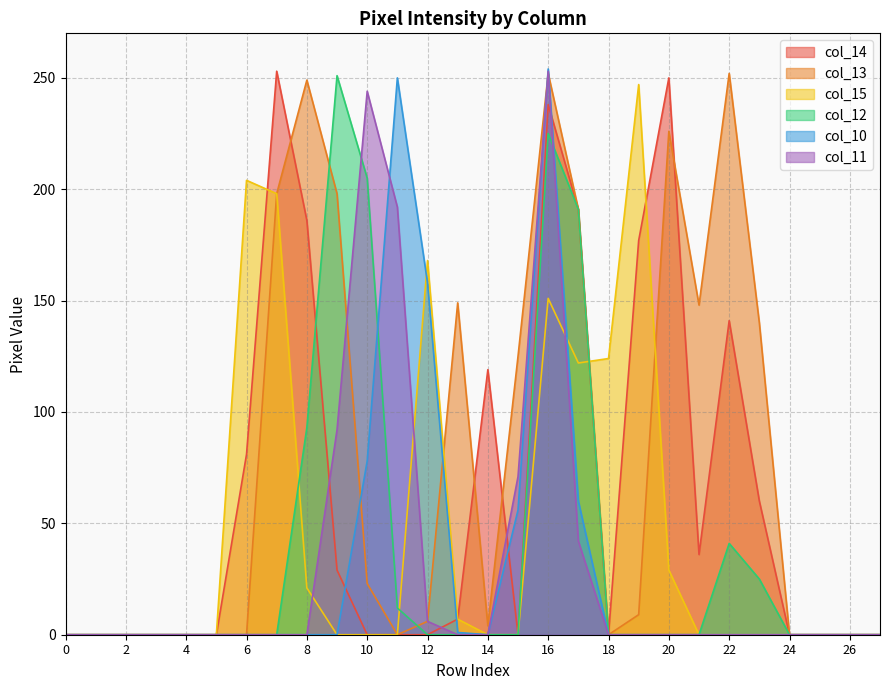

What is the difference between the highest and lowest values at 8?

249